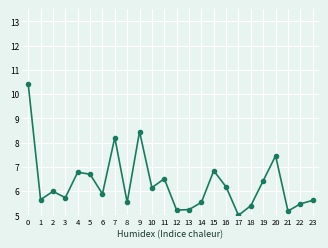

How many points are higher than both their immediate neighbors (excluding endpoints)?

7